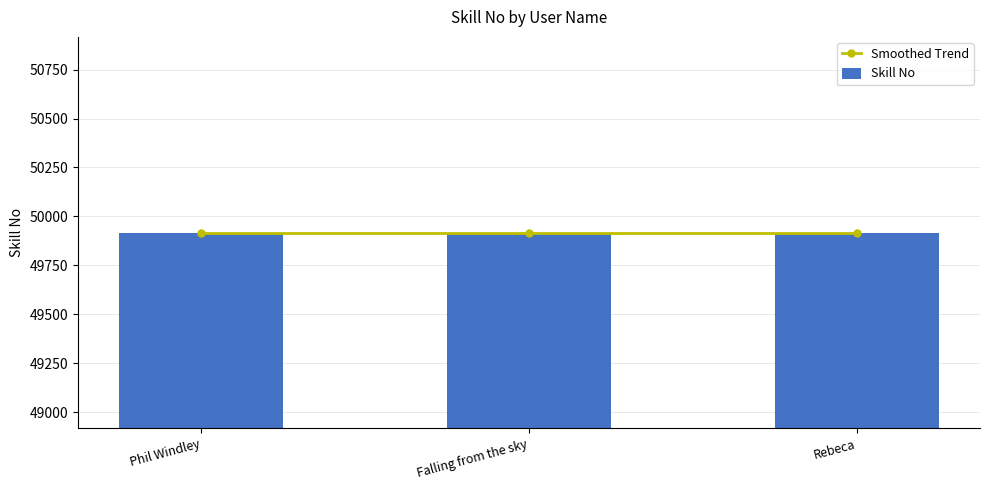

What is the lowest value of the Skill No series?

49917.0